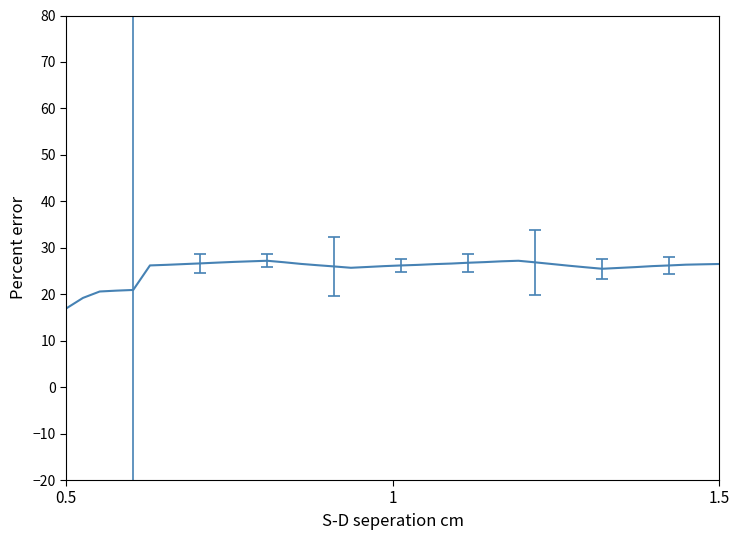

What is the smallest value displayed?

16.9